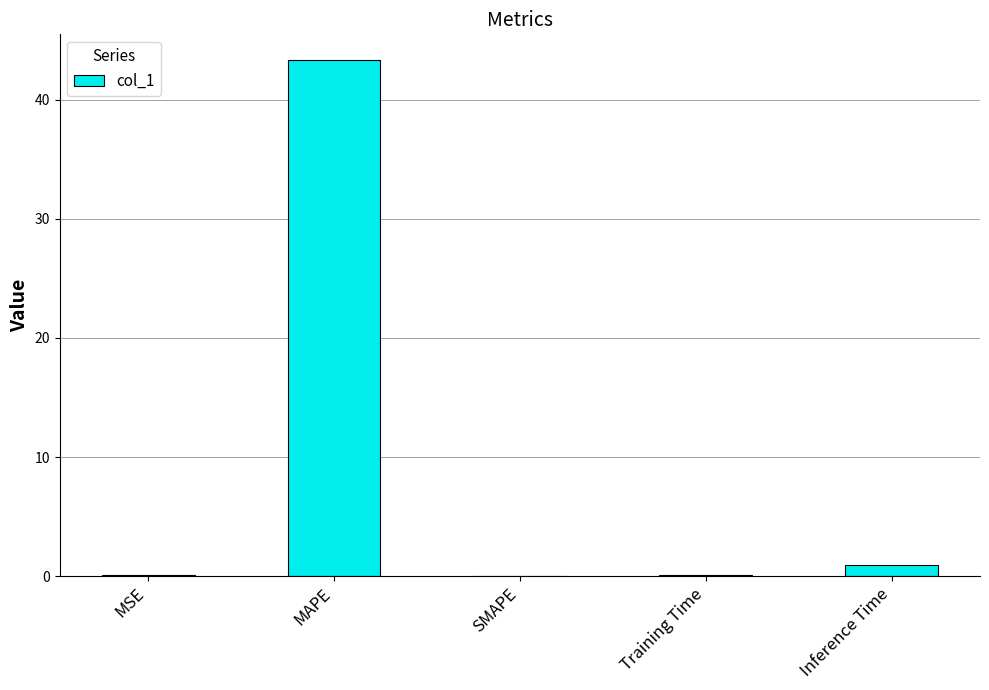

Read the value at Inference Time.

0.9